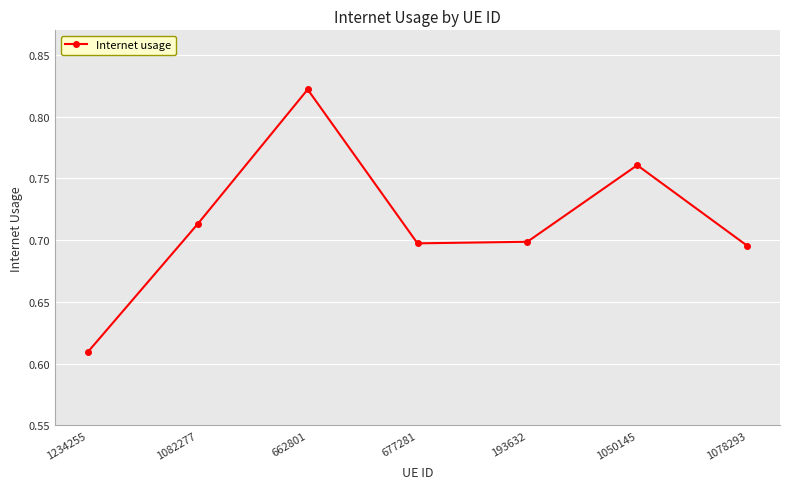

How many points are lower than both their immediate neighbors (excluding endpoints)?

1